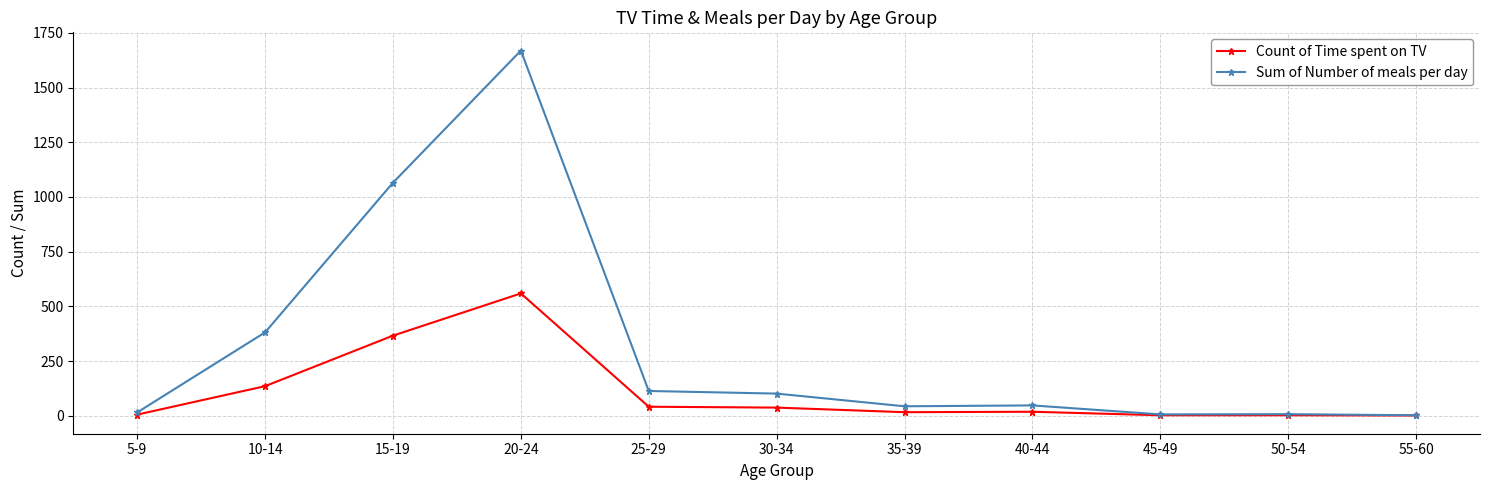

List the series in order of their overall mean, highest first.

Sum of Number of meals per day, Count of Time spent on TV